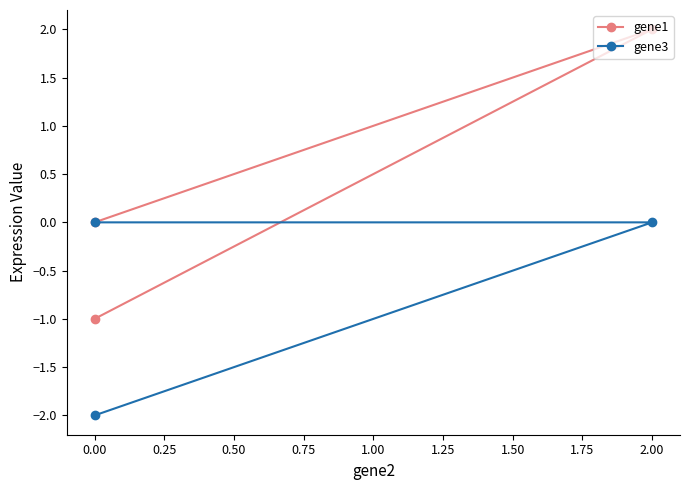

Rank the series by their average value, from lowest to highest.

gene3, gene1